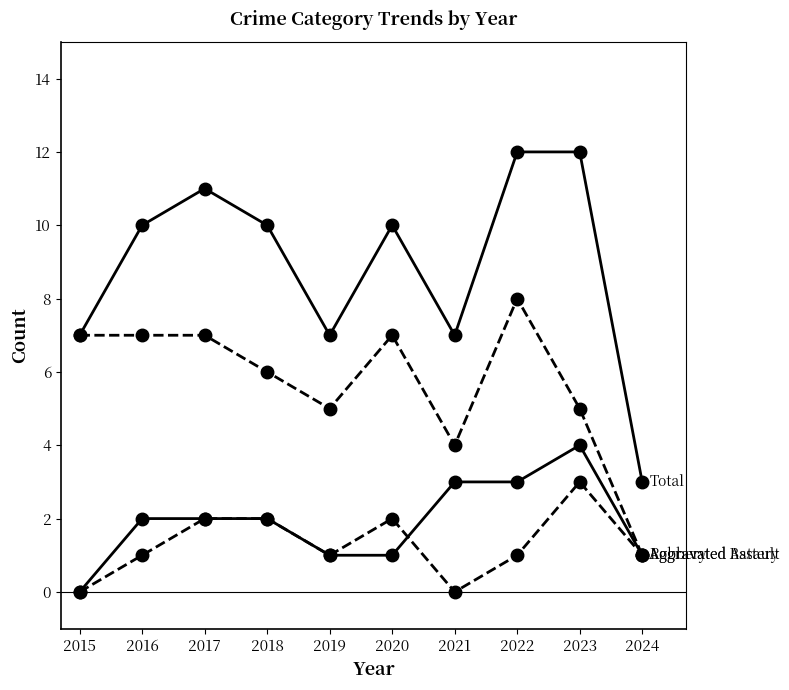

Count the number of categories in the chart.

10